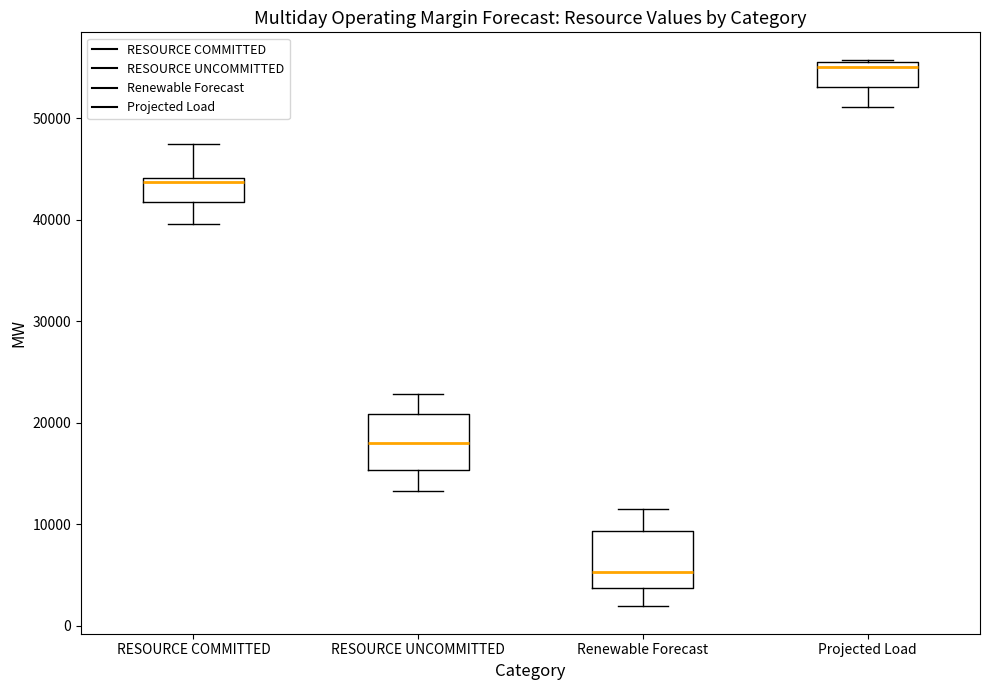

Which box has the highest median line?

Projected Load